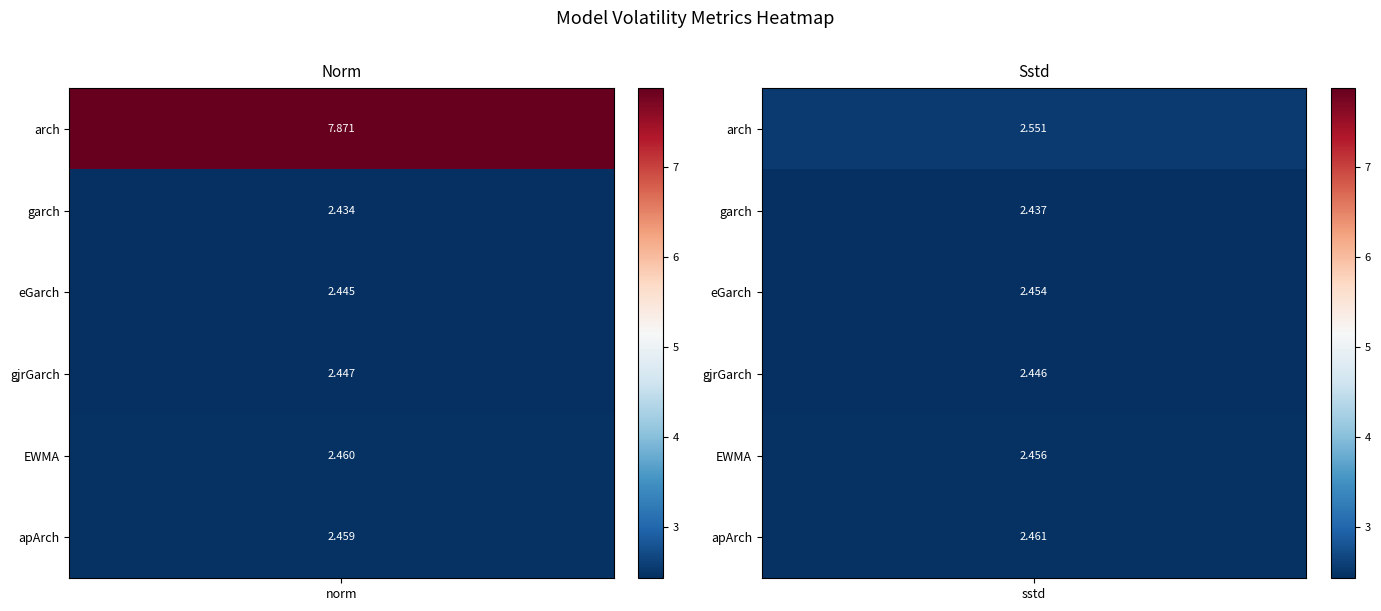

What is the approximate value of apArch at sstd?

2.5